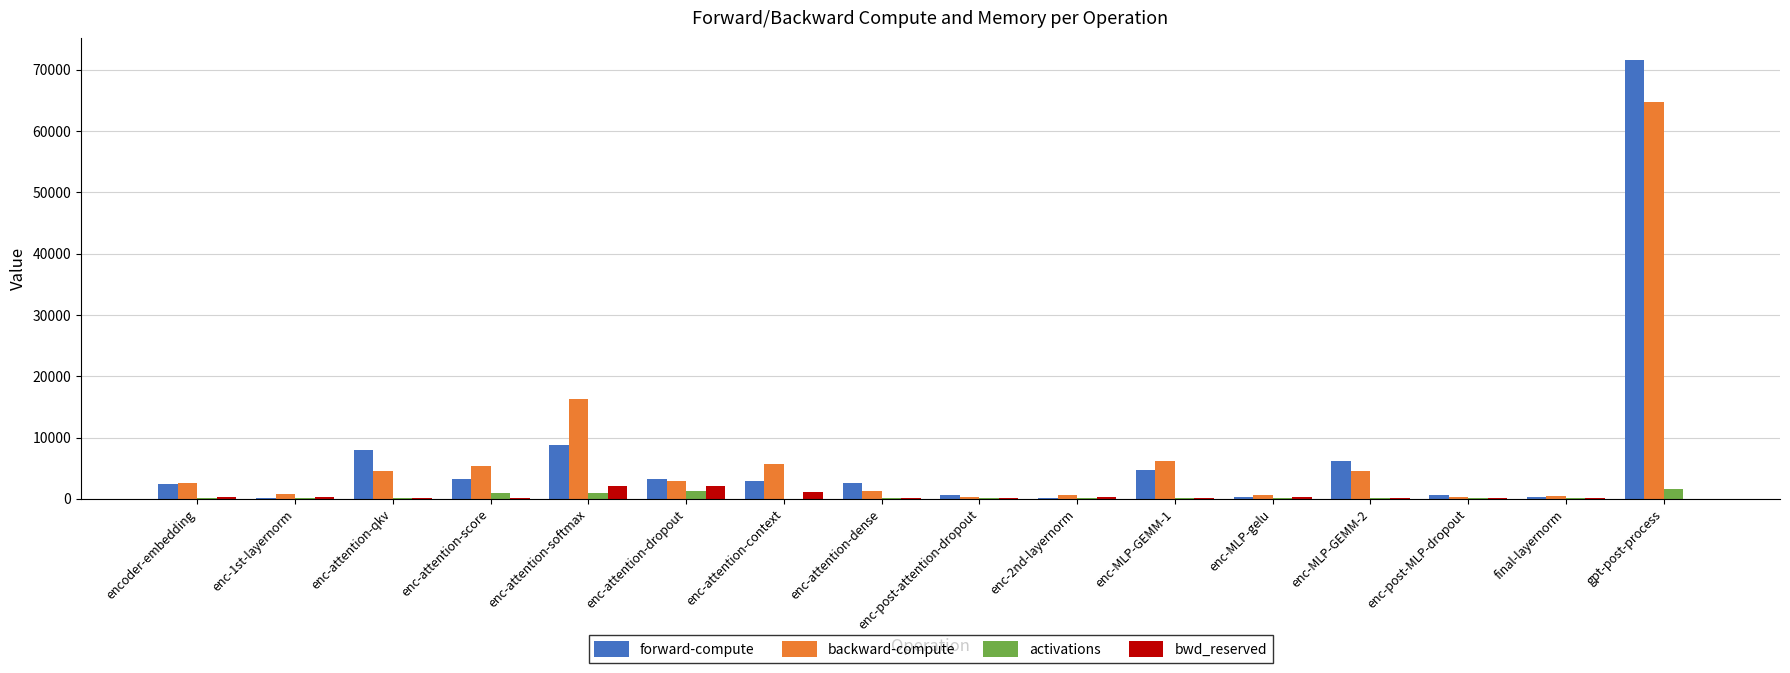

How many data points in backward-compute are above 2894?

8